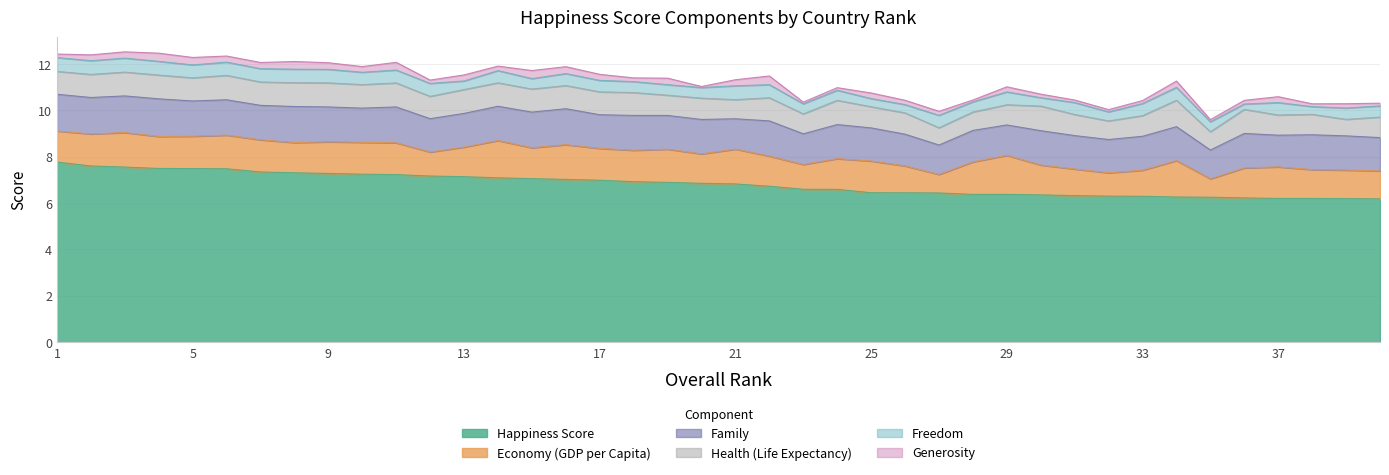

What is the difference between the highest and lowest values at 7?

7.1